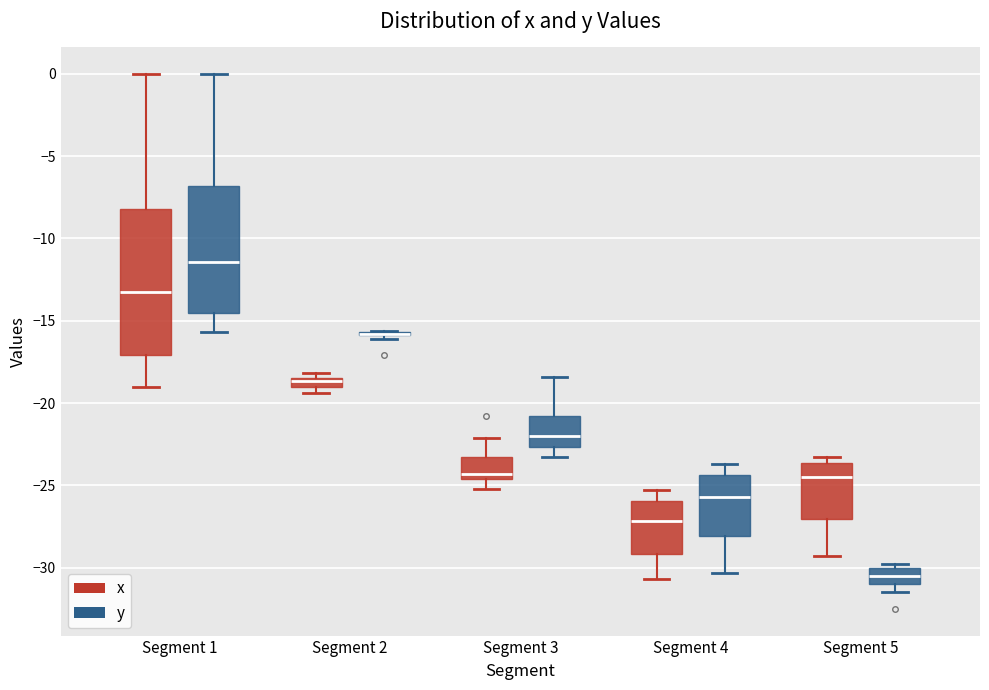

Where does the median line of the box for Segment 5 (y) sit on the y-axis? The values are not printed on the chart, so give them approximately, as read against the axis.

-30.5